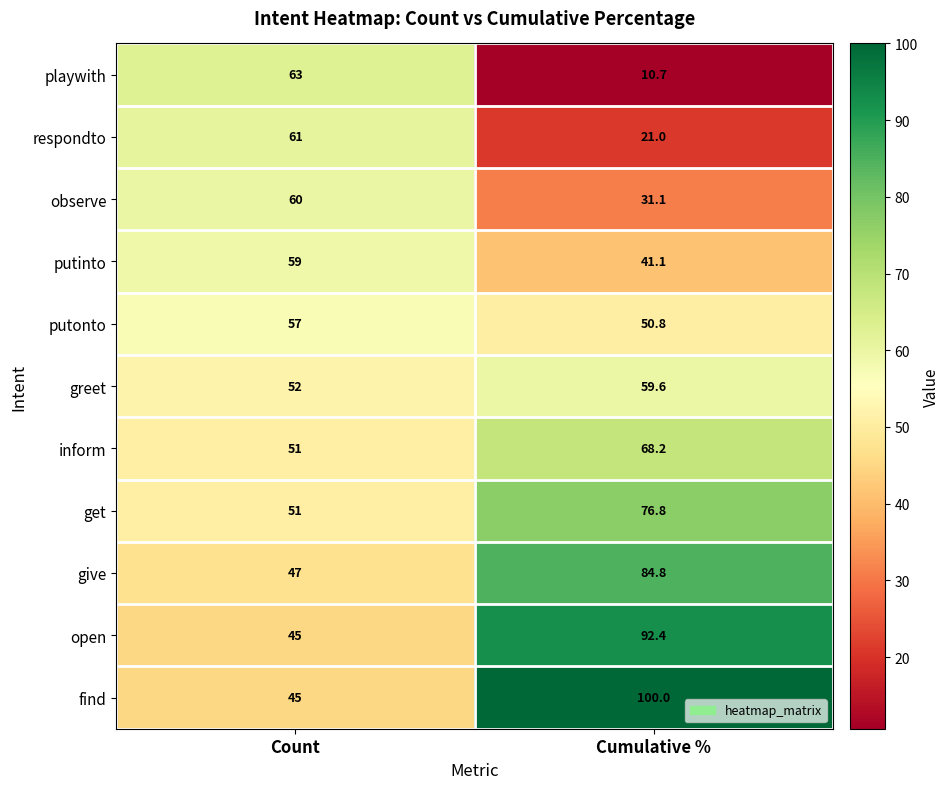

Which series changed the most between Count and Cumulative %?

find